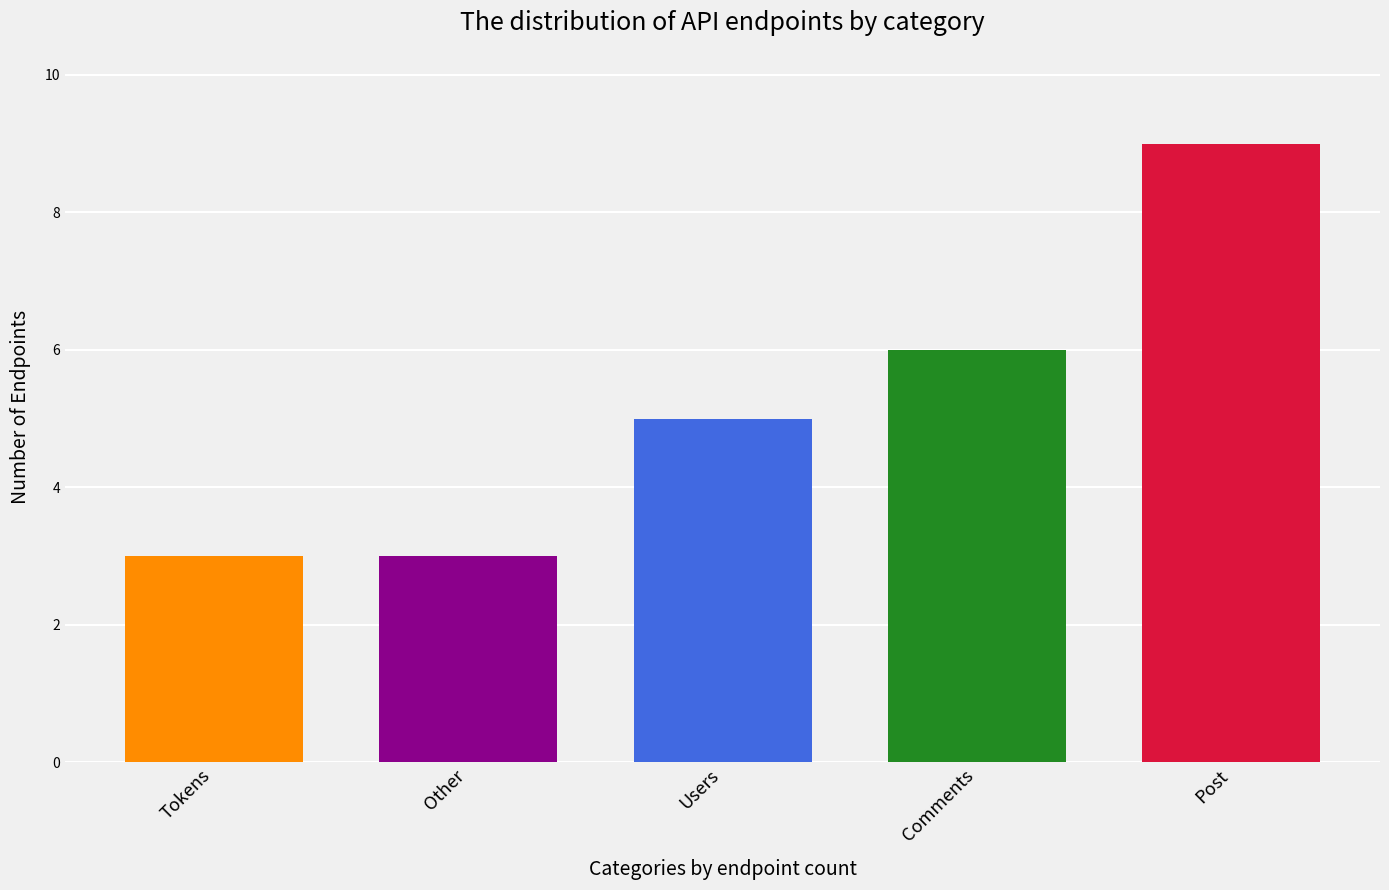

What is the label of the 3rd bar from the right?

Users